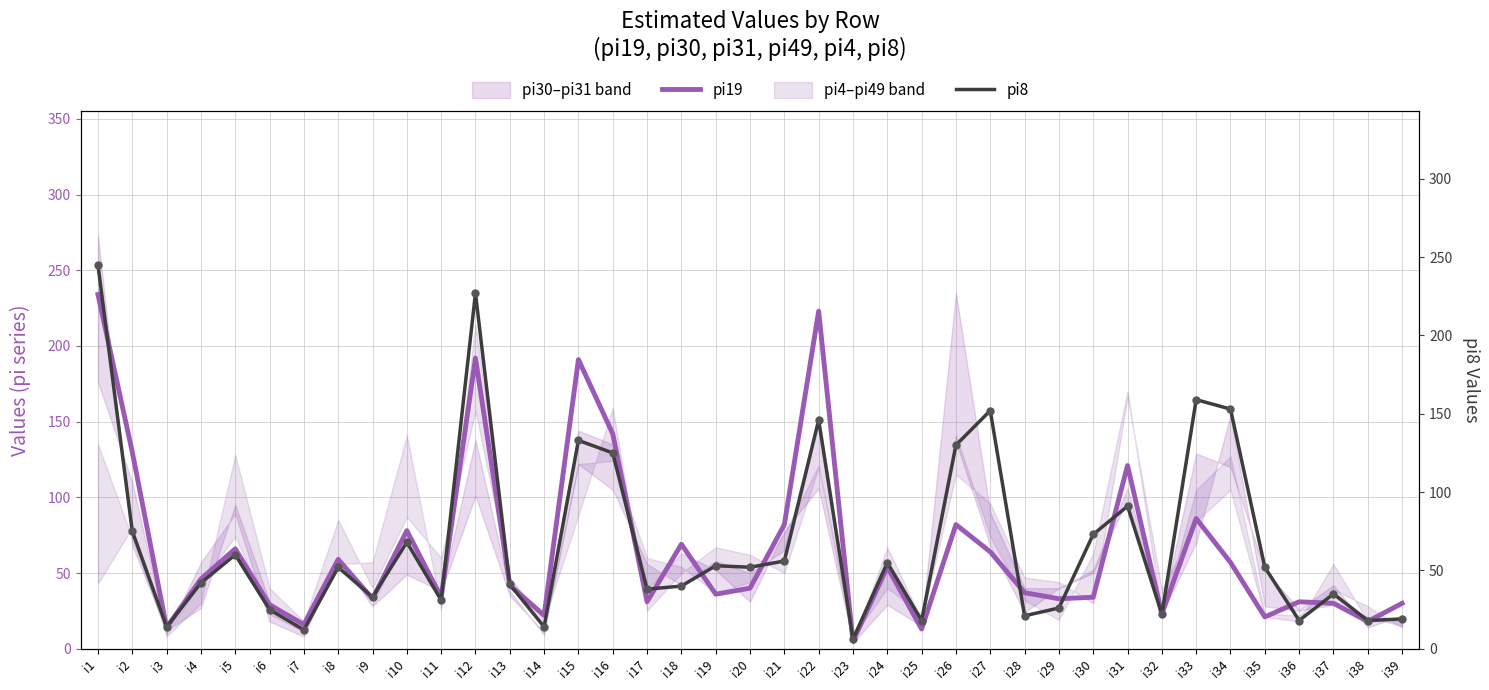

What are all the series names shown in the legend?

pi19, pi8